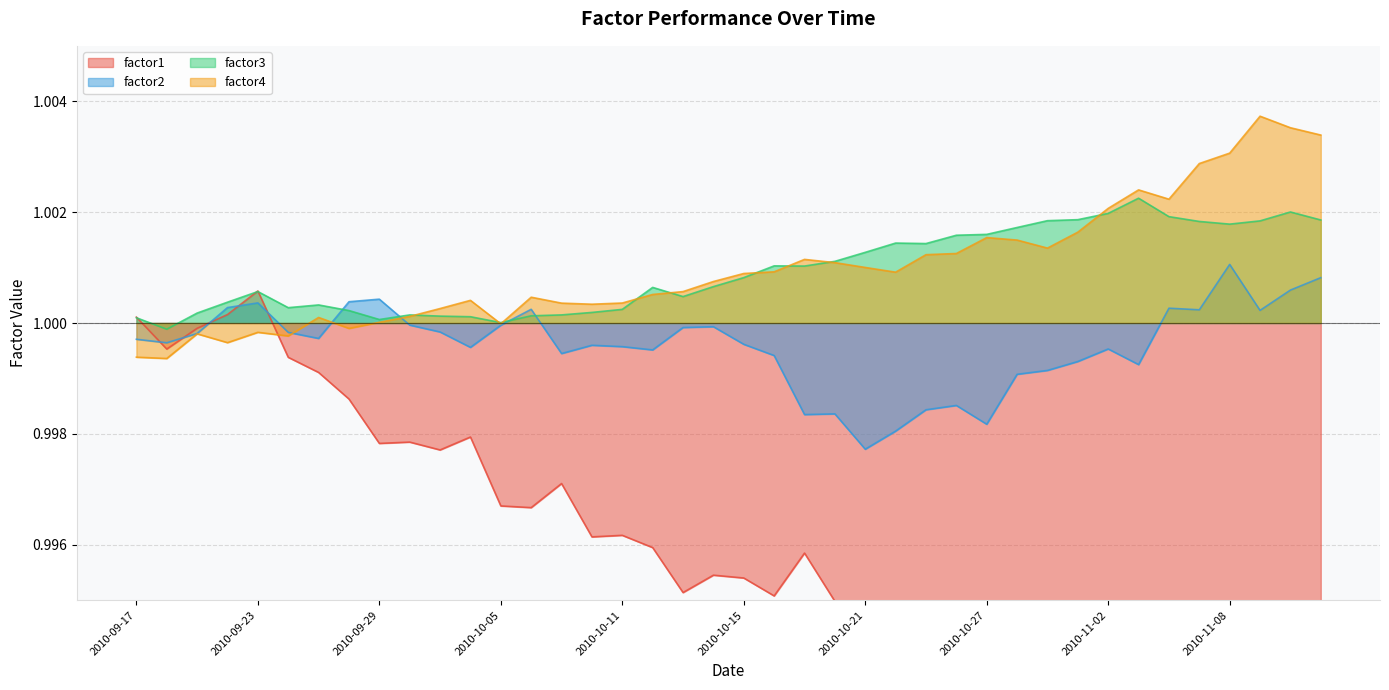

What is the greatest value displayed?

1.0